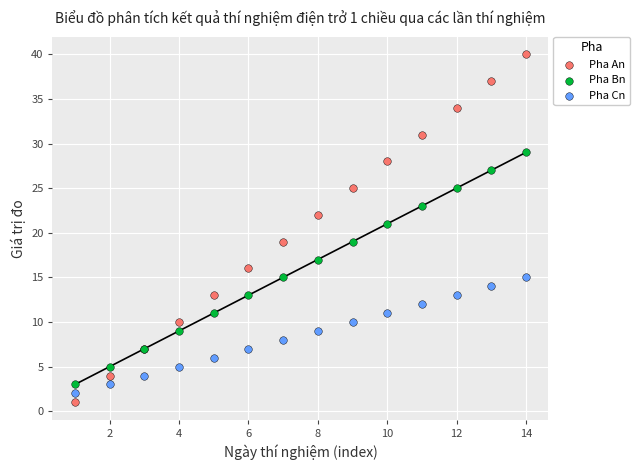

What is the X range (max minus min) for the scatter plot?

13